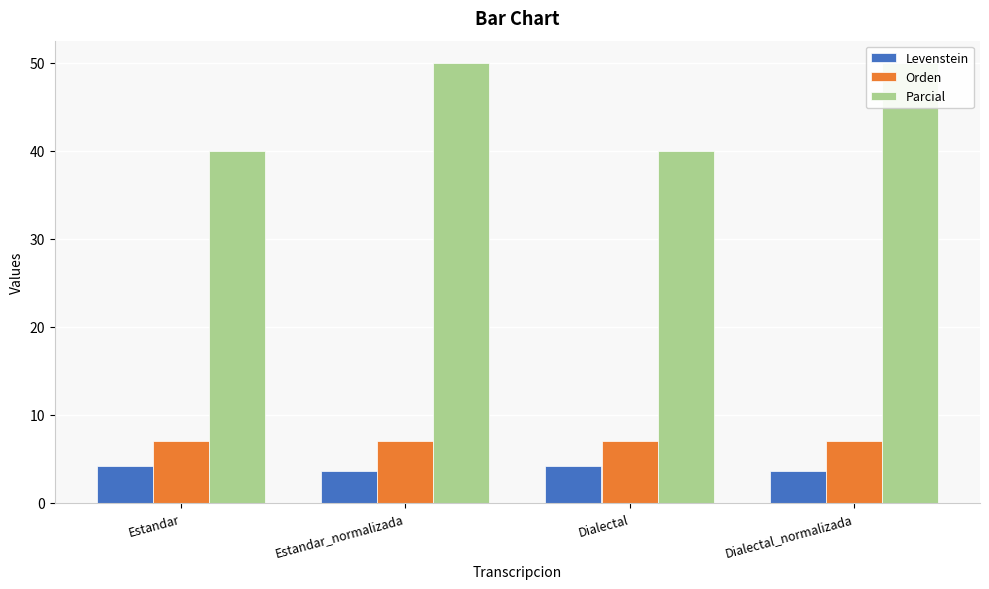

Reading left to right, what are all the values shown in this chart?

Levenstein: Estandar=4.2	Estandar_normalizada=3.6	Dialectal=4.2	Dialectal_normalizada=3.6
Orden: Estandar=7.0	Estandar_normalizada=7.0	Dialectal=7.0	Dialectal_normalizada=7.0
Parcial: Estandar=40.0	Estandar_normalizada=50.0	Dialectal=40.0	Dialectal_normalizada=50.0